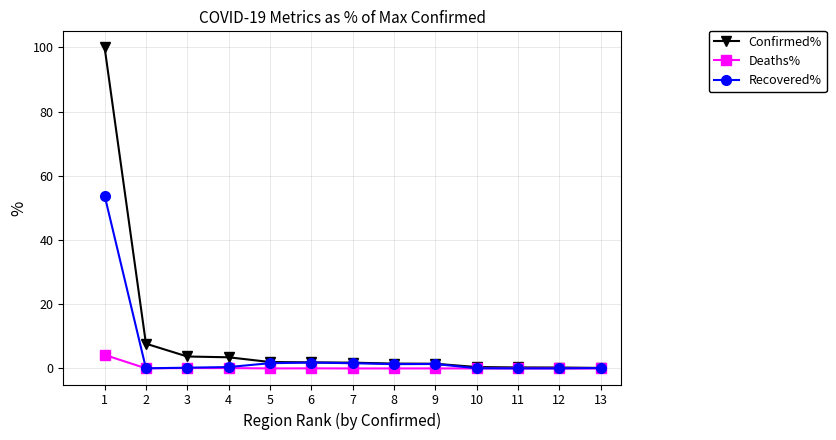

Is the value of Deaths% at 13 greater than the value of Recovered% at 1?

No